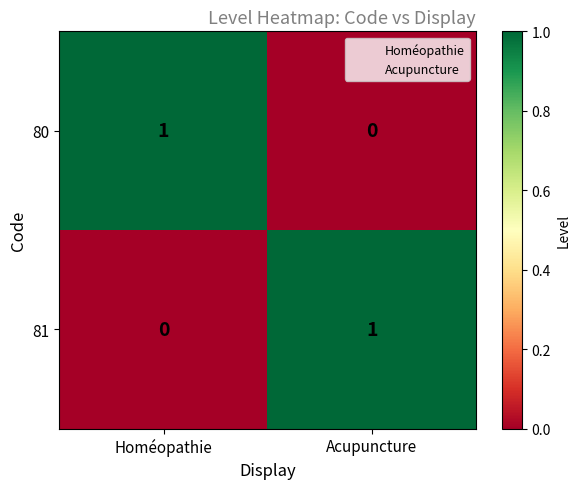

List the labels in order of 81 value, largest first.

Acupuncture, Homéopathie